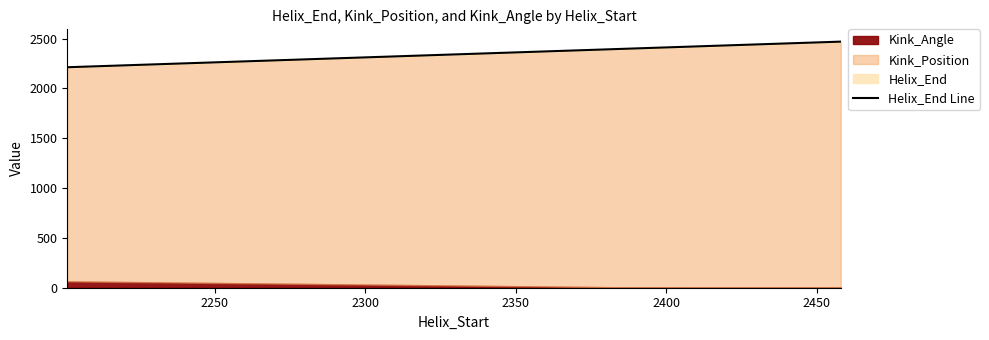

Reading right to left, extract all data points from this chart.

2470	2427	2397	2213